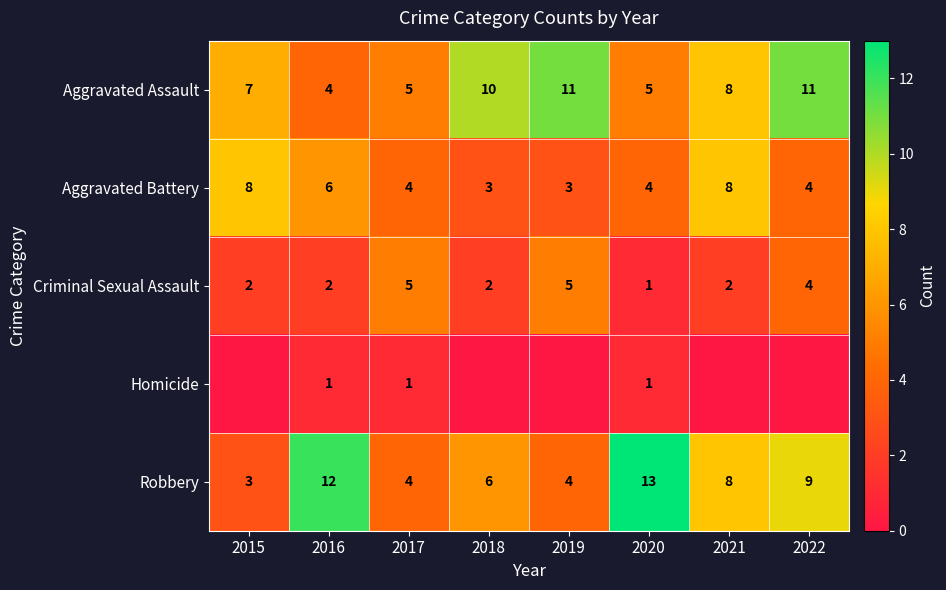

How many Aggravated Battery values are between 4 and 8?

6